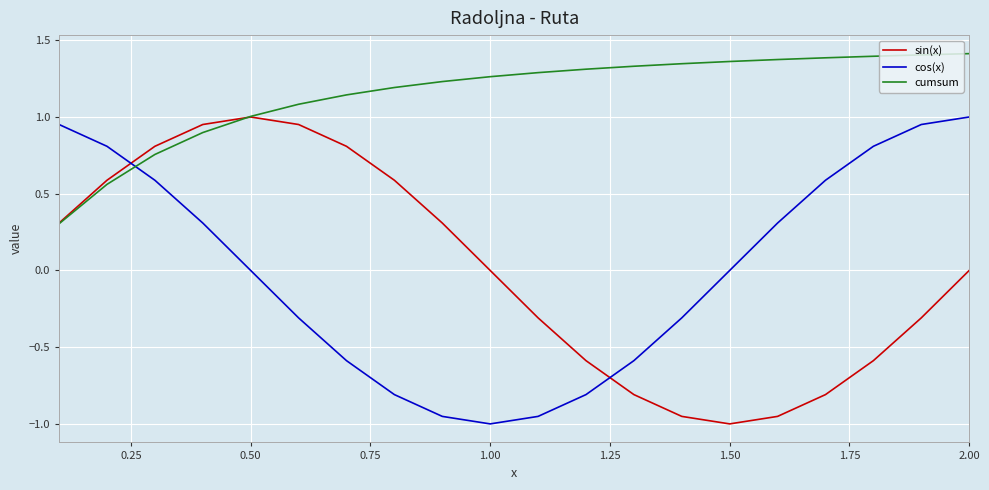

Which series ends up on top after the final intersection of cumsum and cos(x)?

cumsum